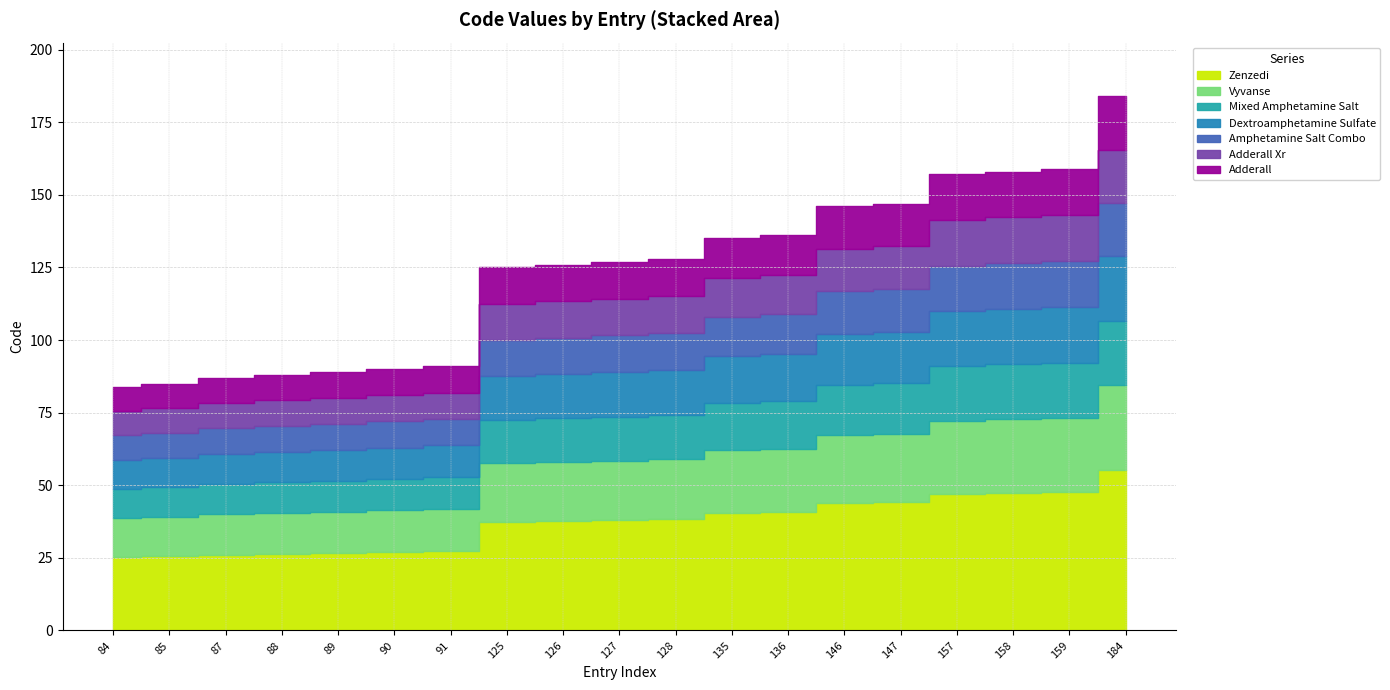

Where does the data first go above 127?

128